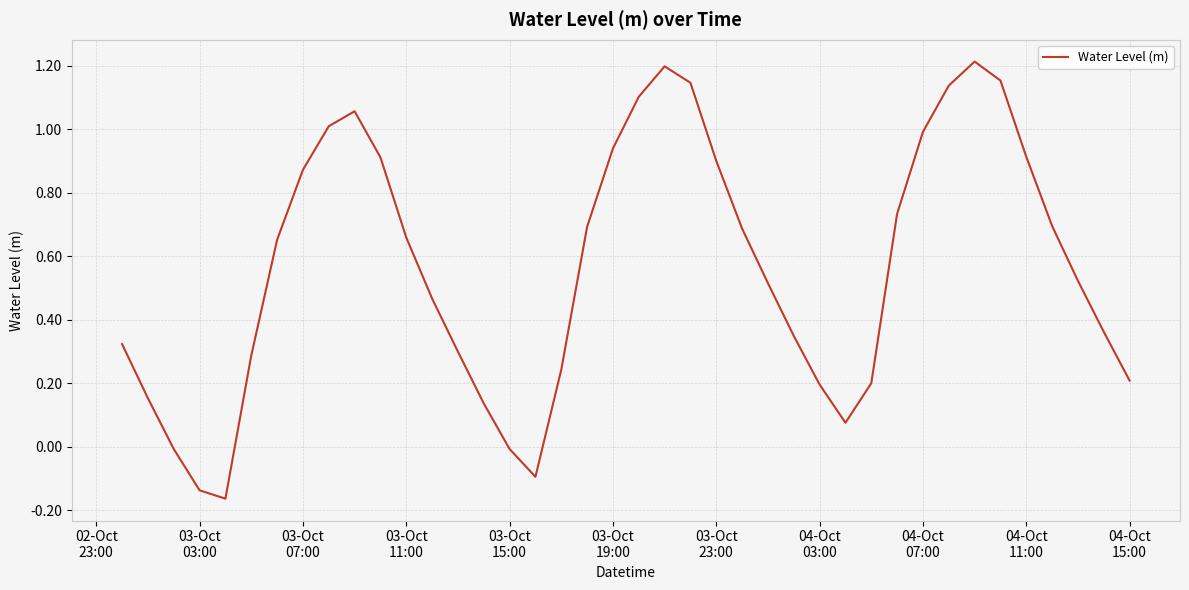

What is the difference between the maximum and minimum values?

1.4